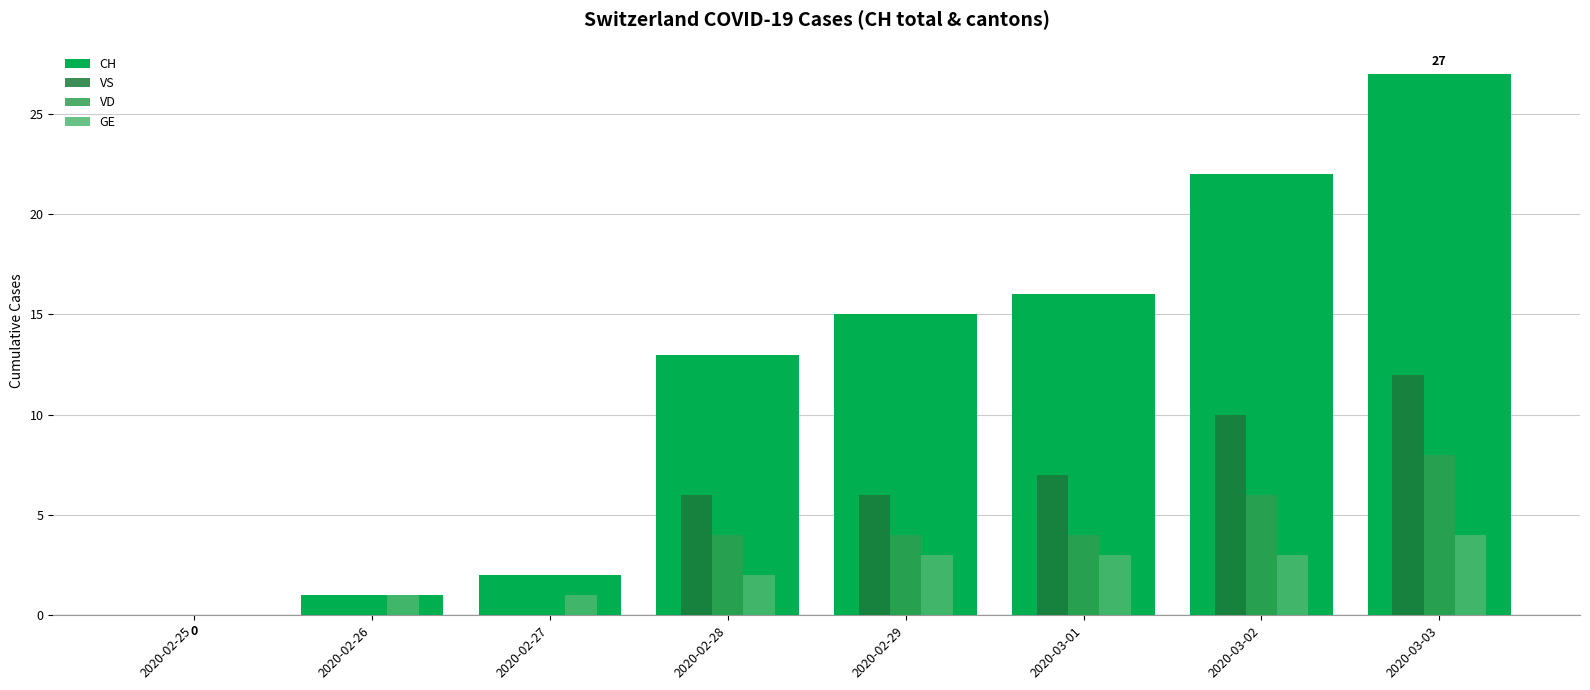

What is the maximum value shown in the chart?

27